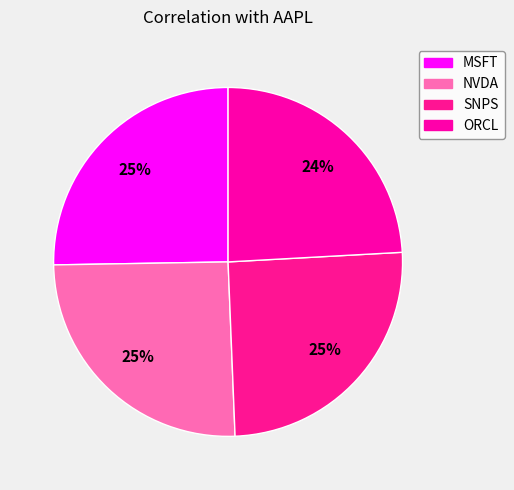

The MSFT slice represents 25% of the pie. True or false?

True